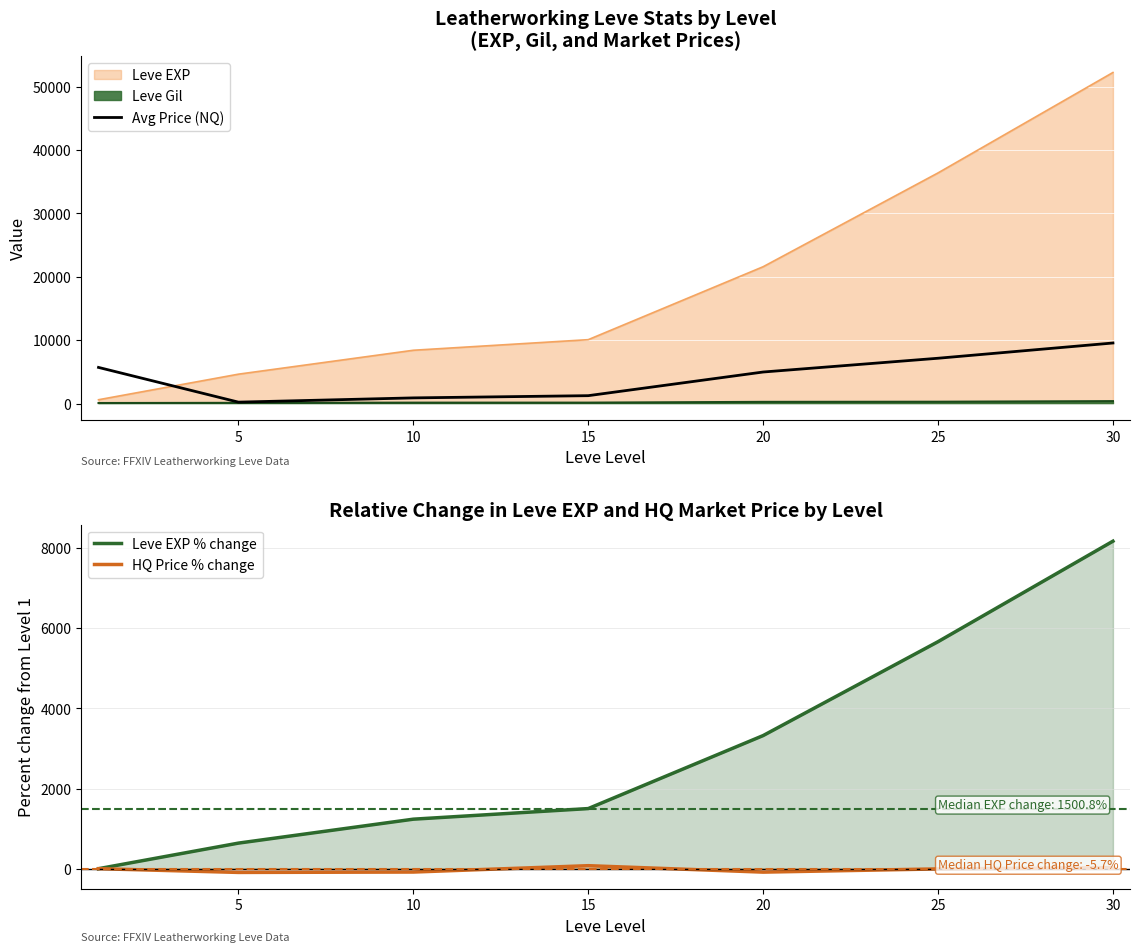

The value of Leve EXP % change at 10 is 1236.1. True or false?

True